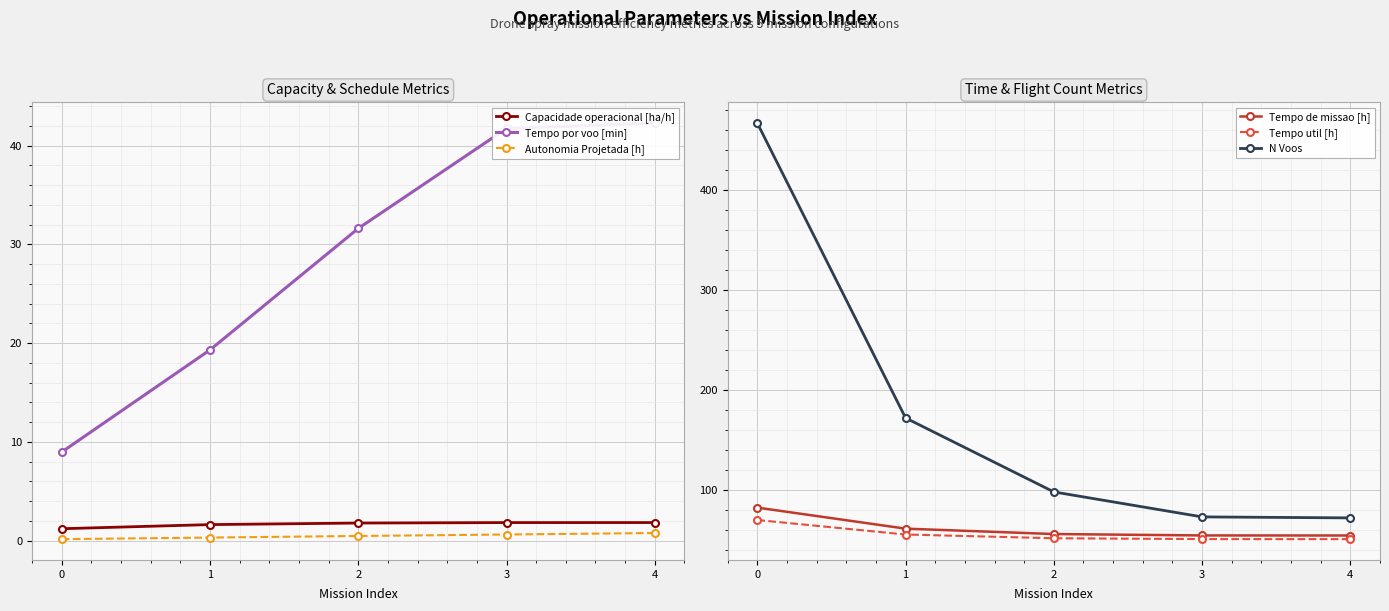

True or false: Capacidade operacional [ha/h] has a value of 1.6 at 1.

True